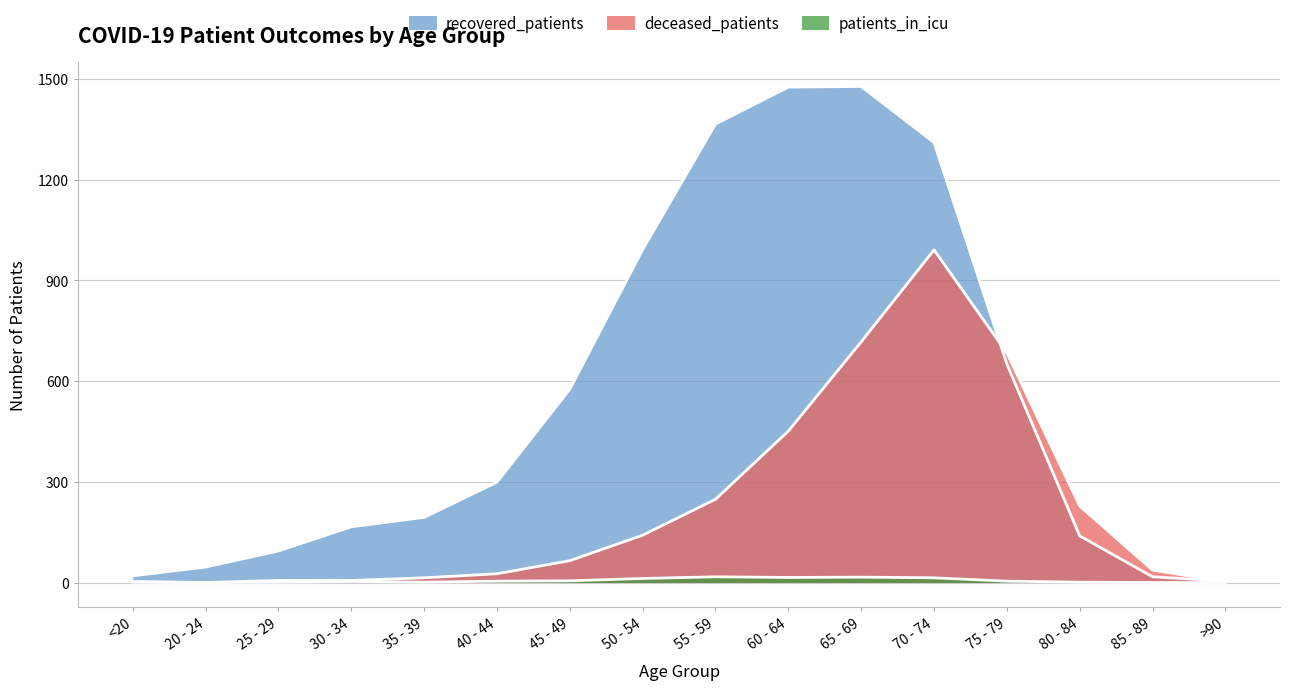

How many data points in deceased_patients are above 65?

7